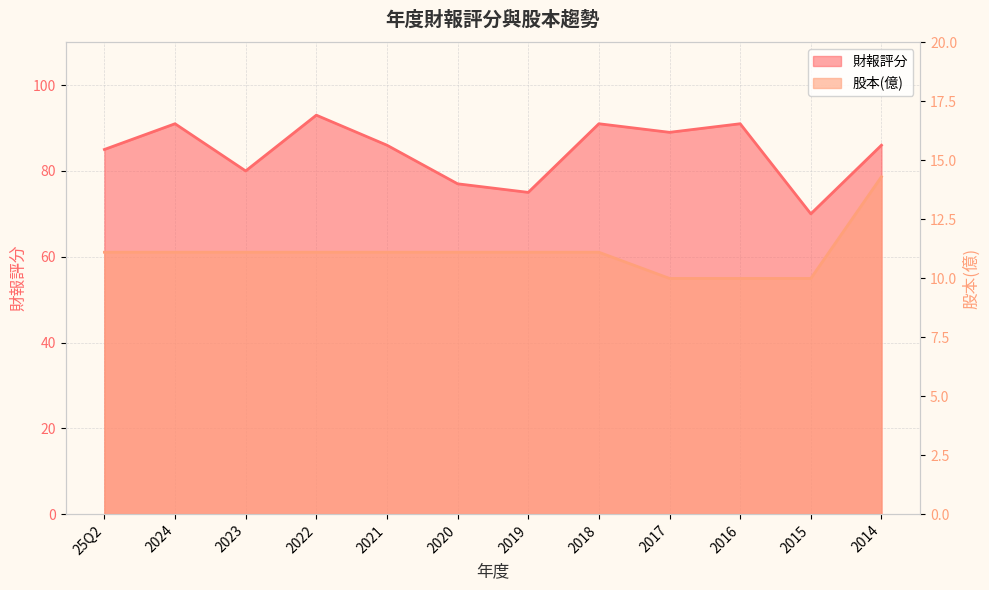

Which category has the lowest value across all series?

2017